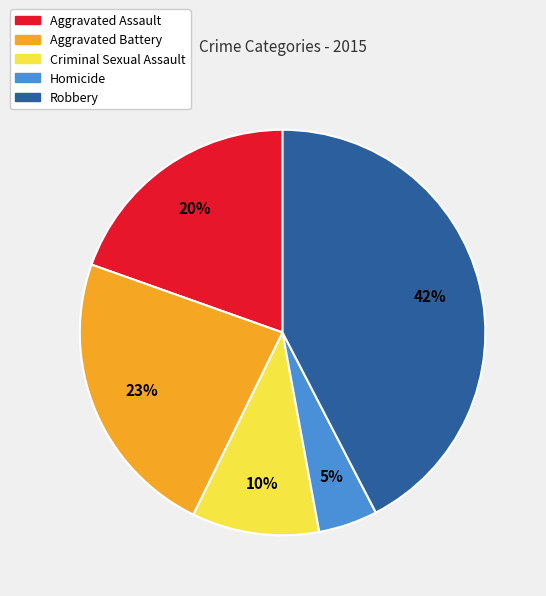

True or false: Homicide accounts for 5% of the total.

True